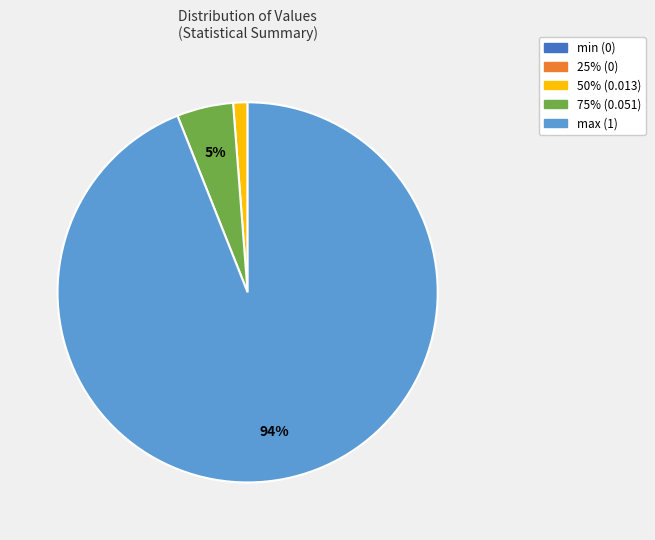

Which slice is the largest?

max